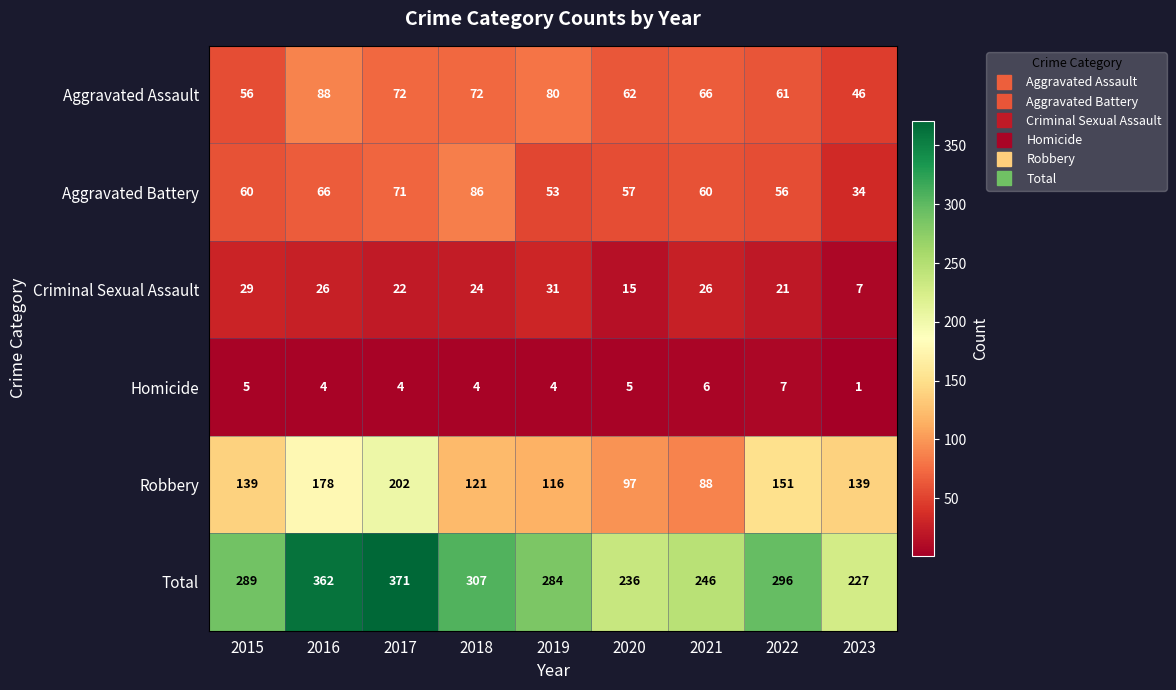

Which series has the largest range (max minus min)?

Total